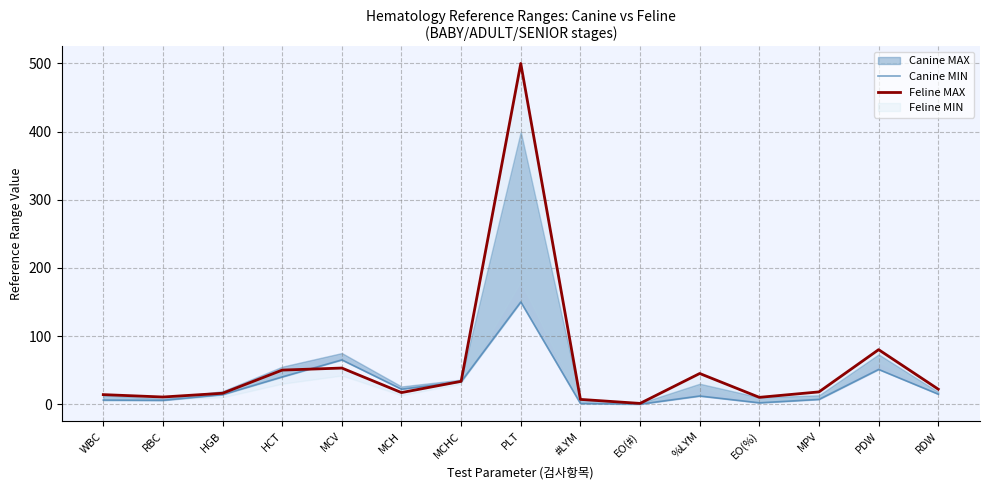

Which category has the lowest value in the Feline MAX series?

EO(#)